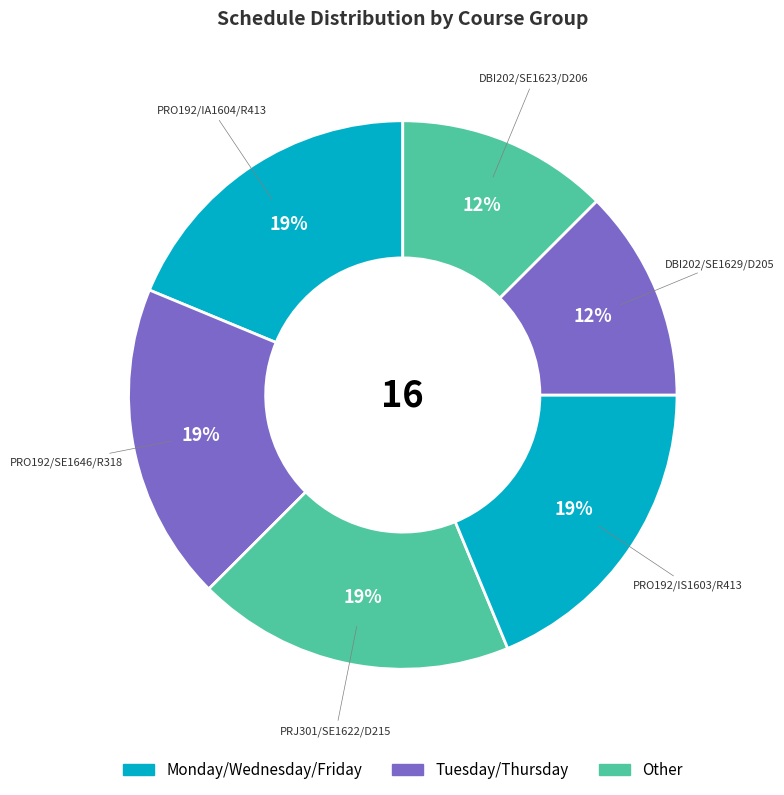

Do PRO192/IS1603/R413 and PRO192/IA1604/R413 together represent more than half of the pie?

No